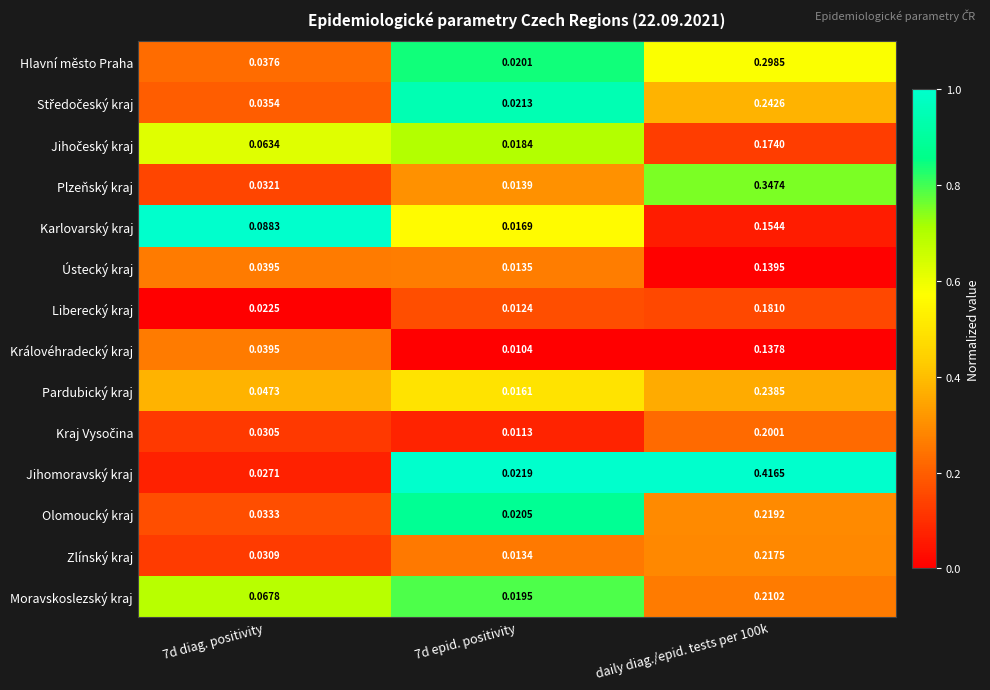

Which series has the largest total across all categories?

Jihomoravský kraj